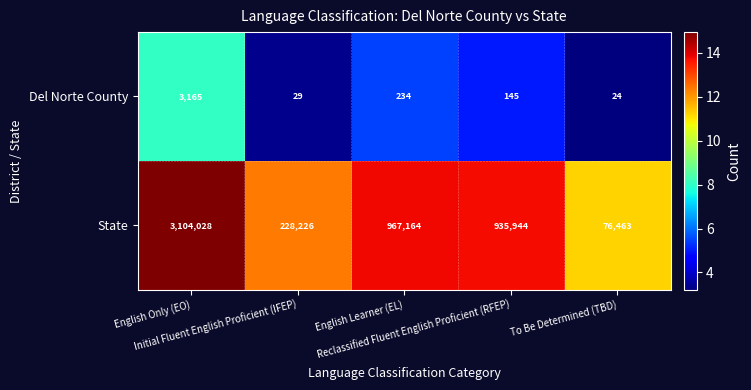

At how many categories does at least one series exceed 526222?

3